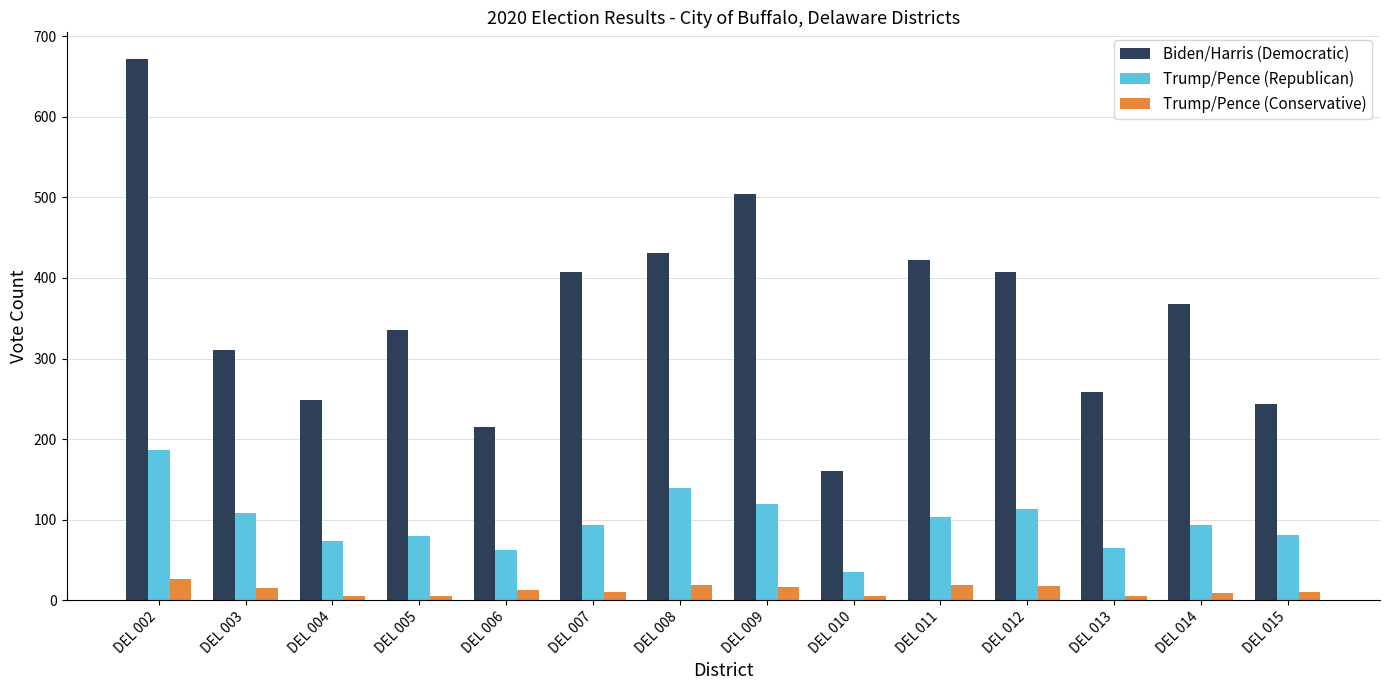

Which series changed the most between DEL 003 and DEL 009?

Biden/Harris (Democratic)